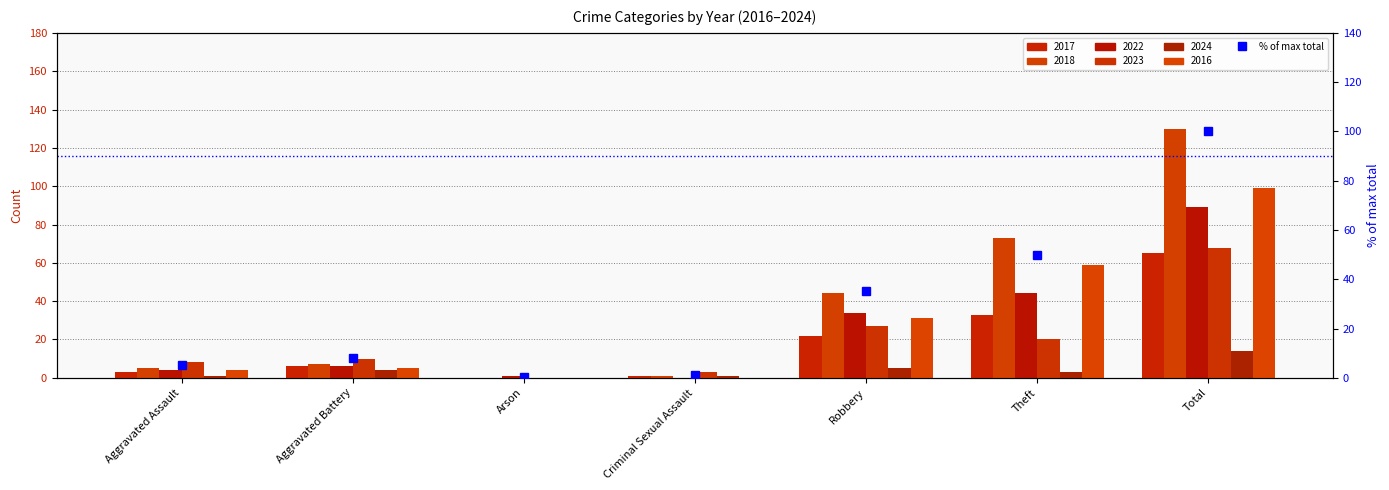

What is the sum of the values at Arson and Aggravated Assault?

5.6